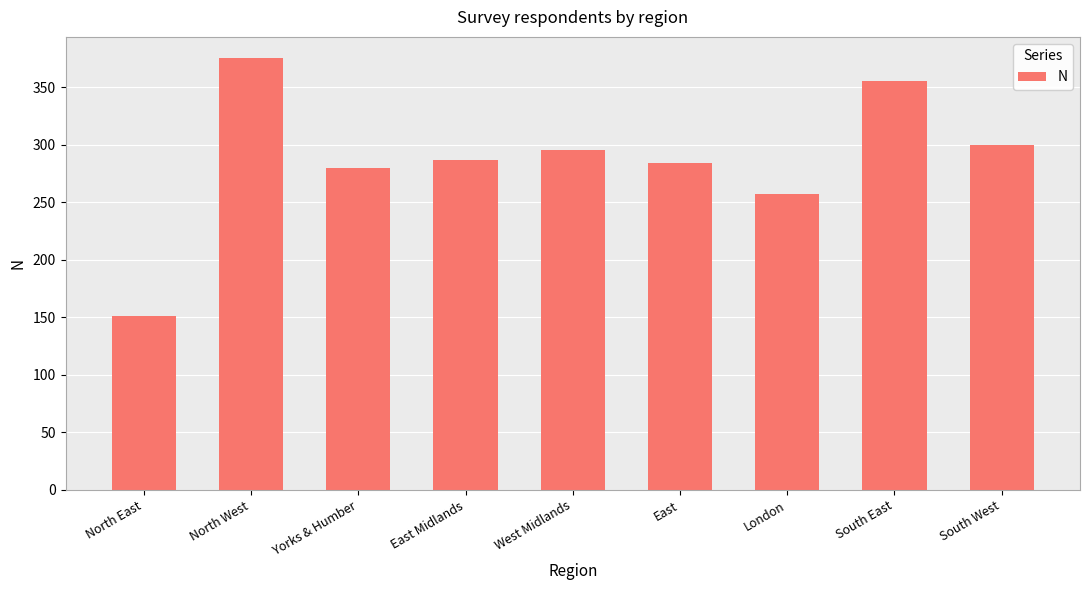

What is the label of the 1st bar from the left?

North East